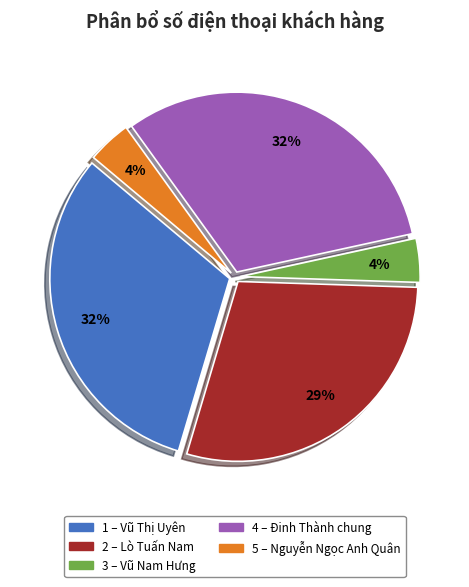

Does any single category account for the majority?

No